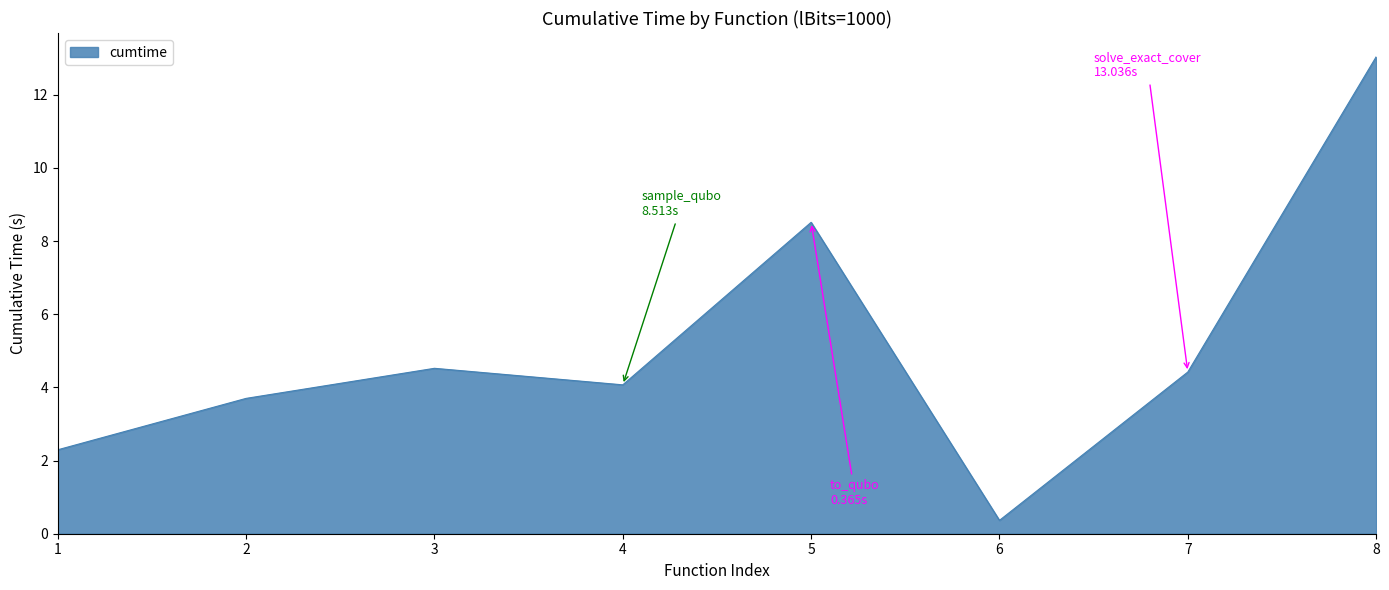

At which category does the chart reach its minimum across all series?

6